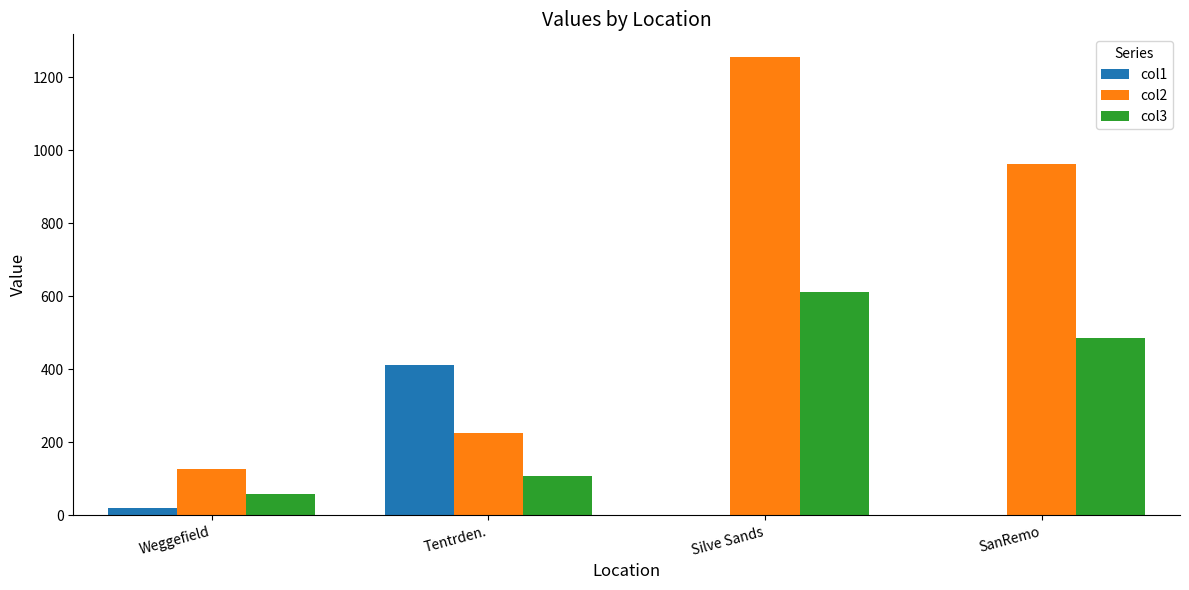

The col2 series shows 213.7 at Weggefield. True or false?

False